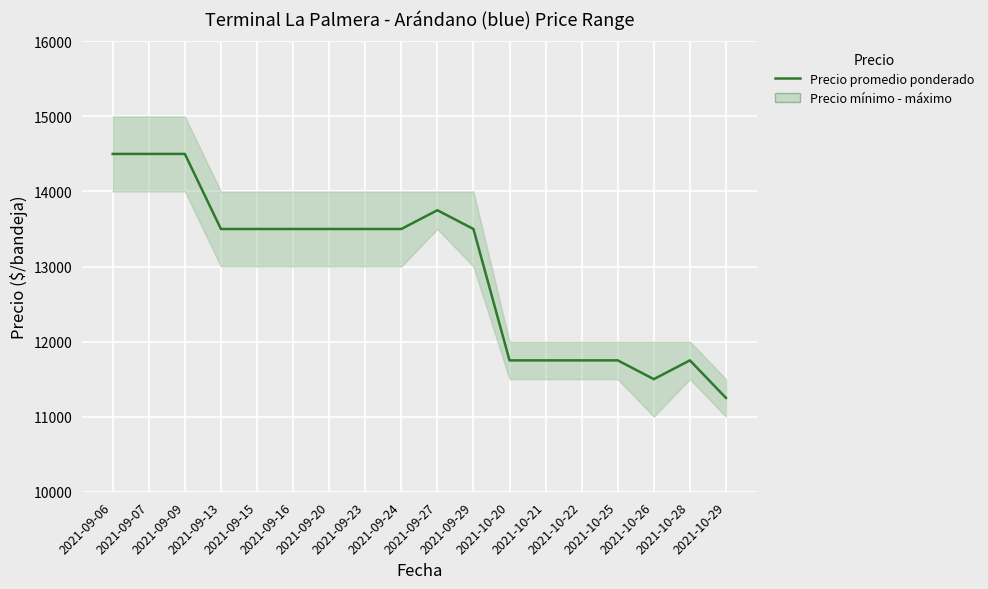

Reading left to right, list all the values displayed in this chart.

2021-09-06=14500	2021-09-07=14500	2021-09-09=14500	2021-09-13=13500	2021-09-15=13500	2021-09-16=13500	2021-09-20=13500	2021-09-23=13500	2021-09-24=13500	2021-09-27=13750	2021-09-29=13500	2021-10-20=11750	2021-10-21=11750	2021-10-22=11750	2021-10-25=11750	2021-10-26=11500	2021-10-28=11750	2021-10-29=11250